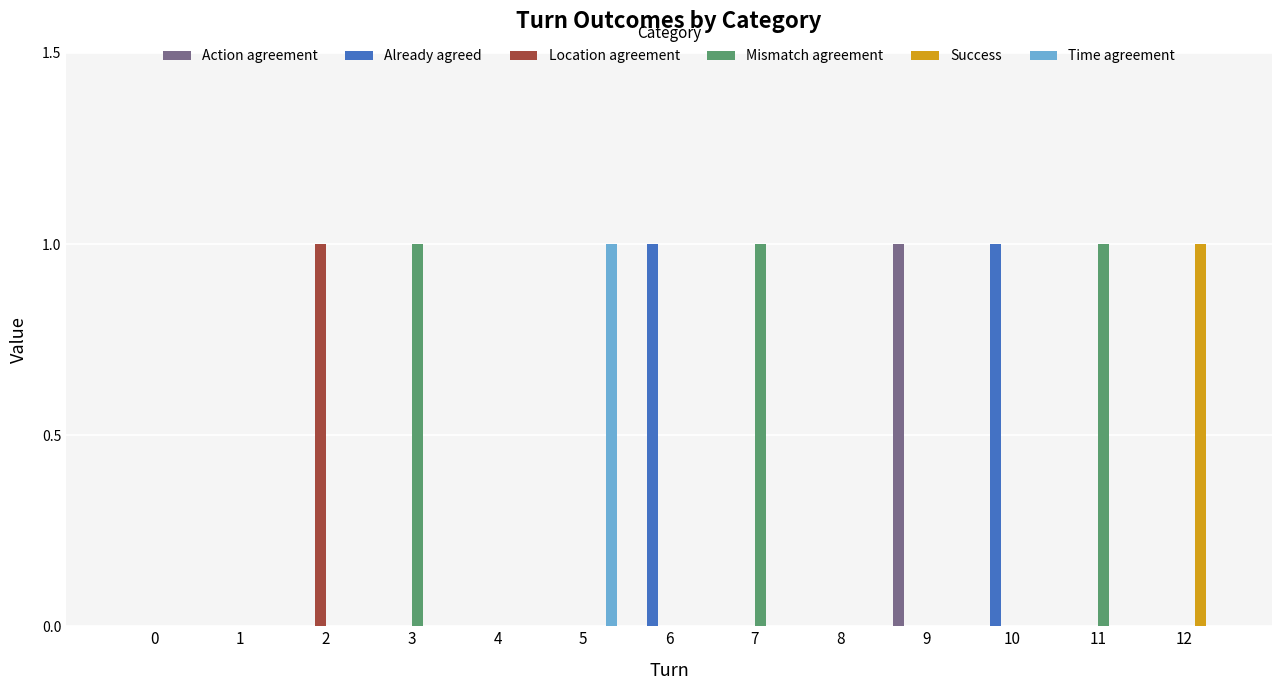

Which series has the largest total across all categories?

Mismatch agreement